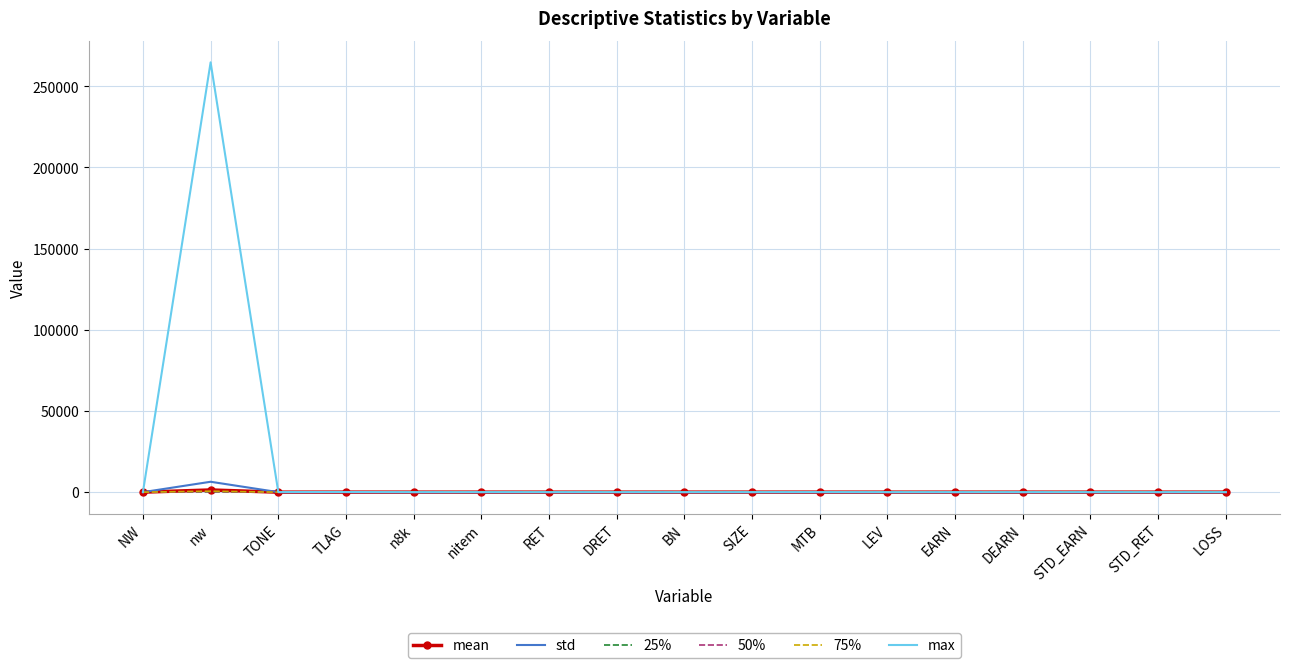

What position from the right is nw?

16